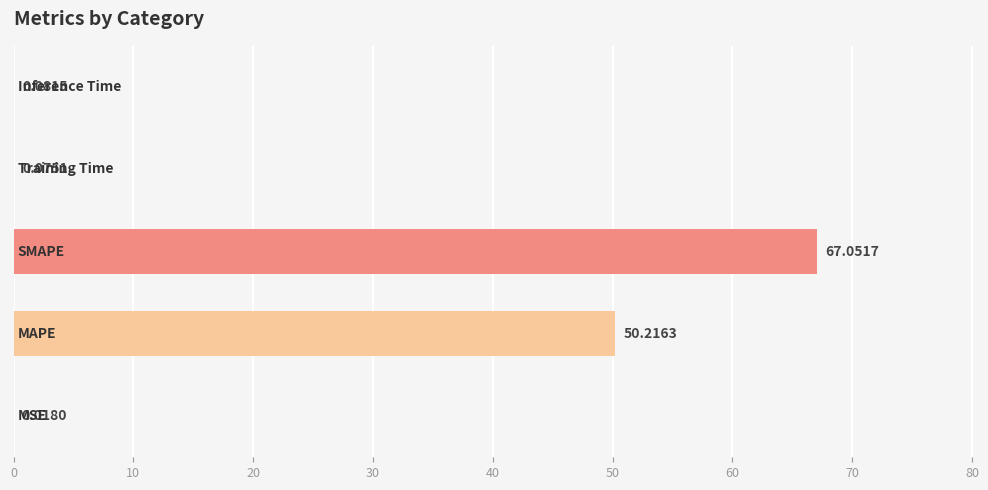

What is the sum of all values?

117.4